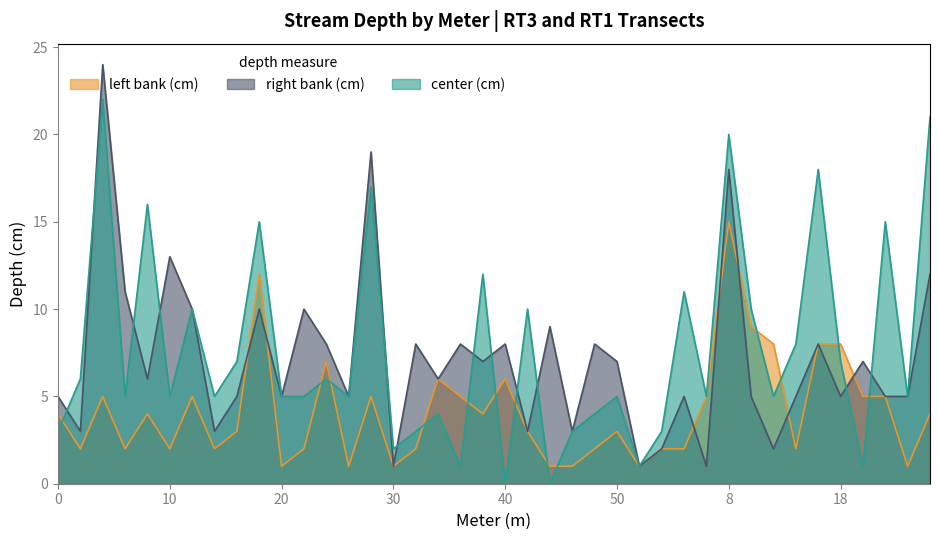

What is the average value of the center (cm) series?

8